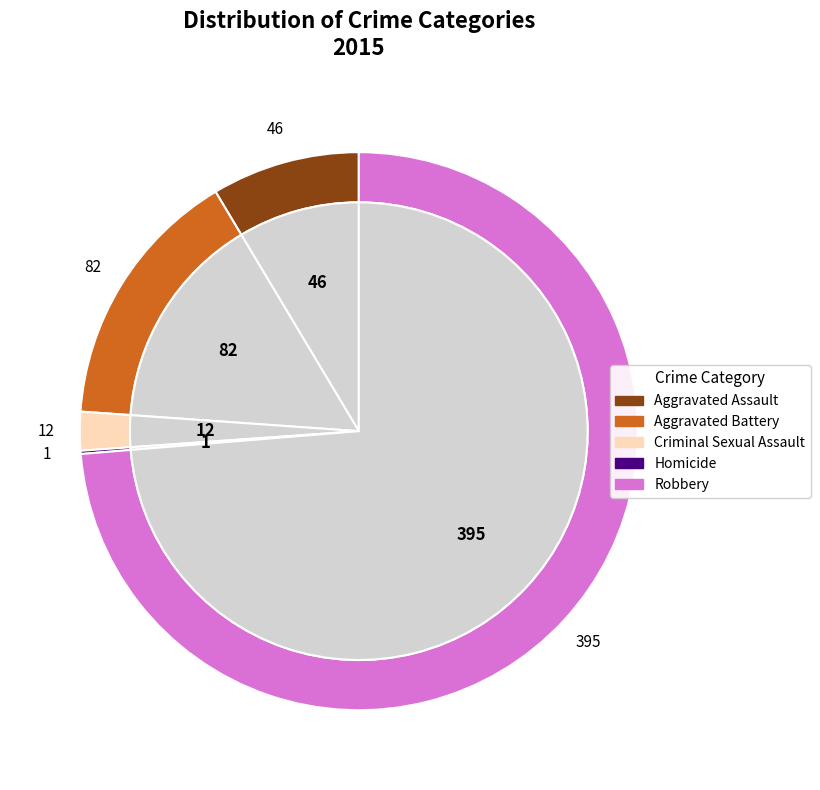

Between Robbery and Aggravated Assault, which is larger?

Robbery